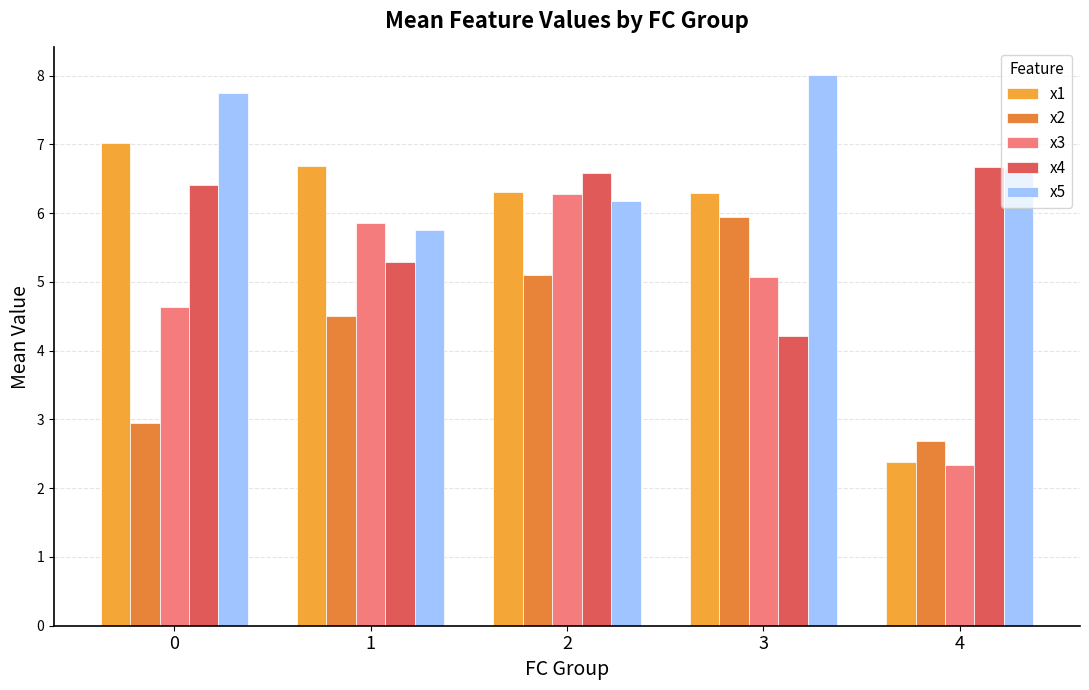

Is it true that x5 equals 9.3 at 1?

False